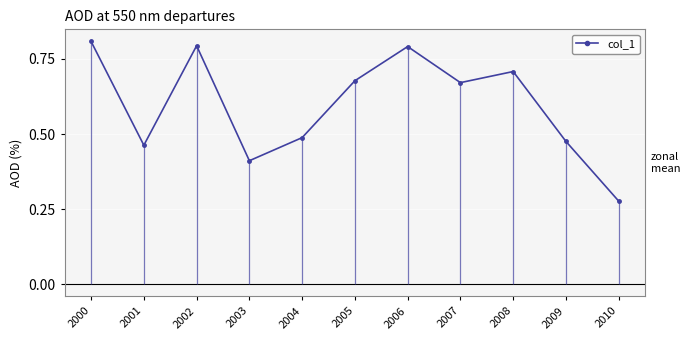

Which has a higher value, 2009 or 2004?

2004